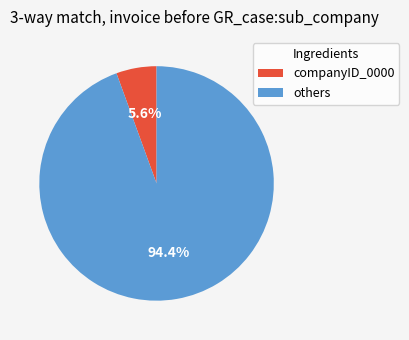

Does others account for over 50% of the chart?

Yes